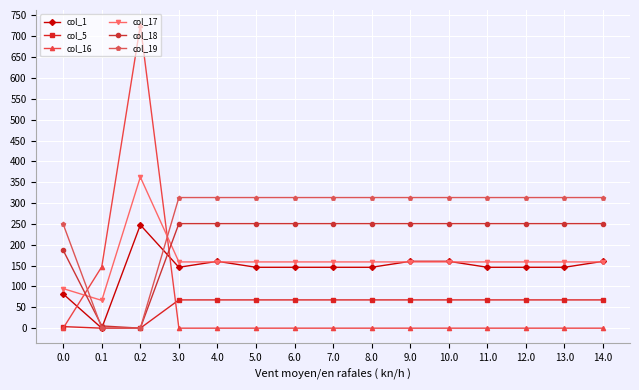

What is the highest value of the col_18 series?

250.7